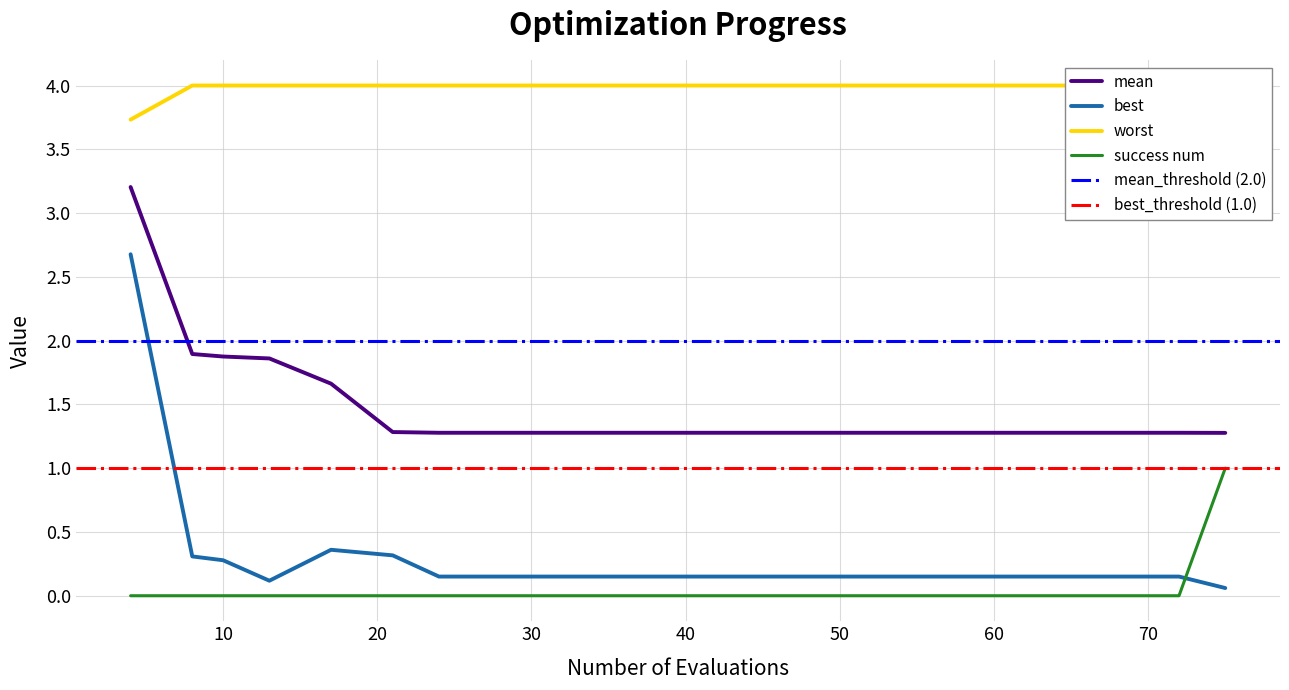

True or false: mean and success num intersect in this chart.

False